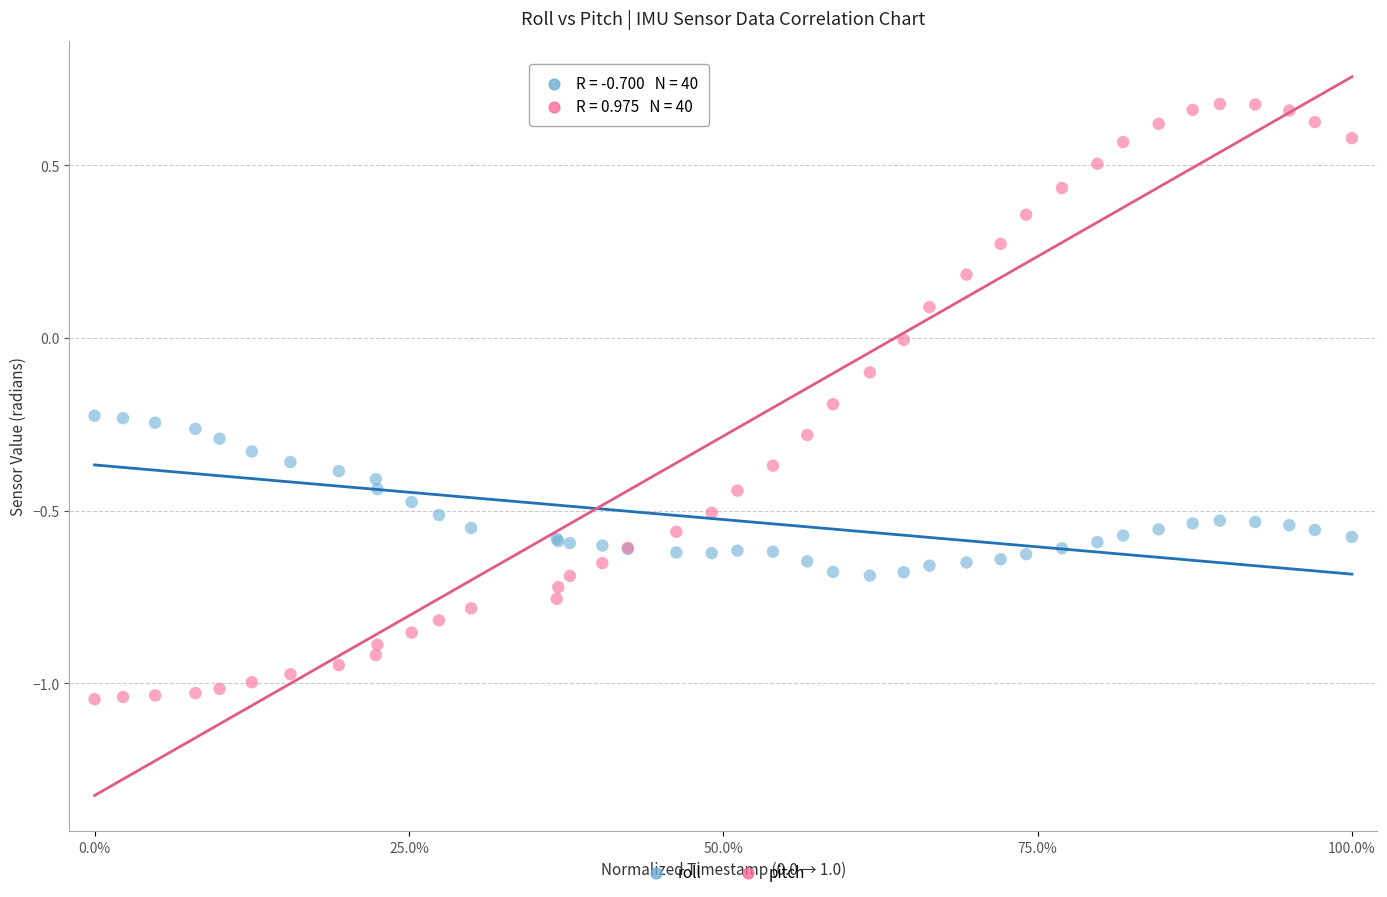

Which series contains the lowest Y value?

pitch